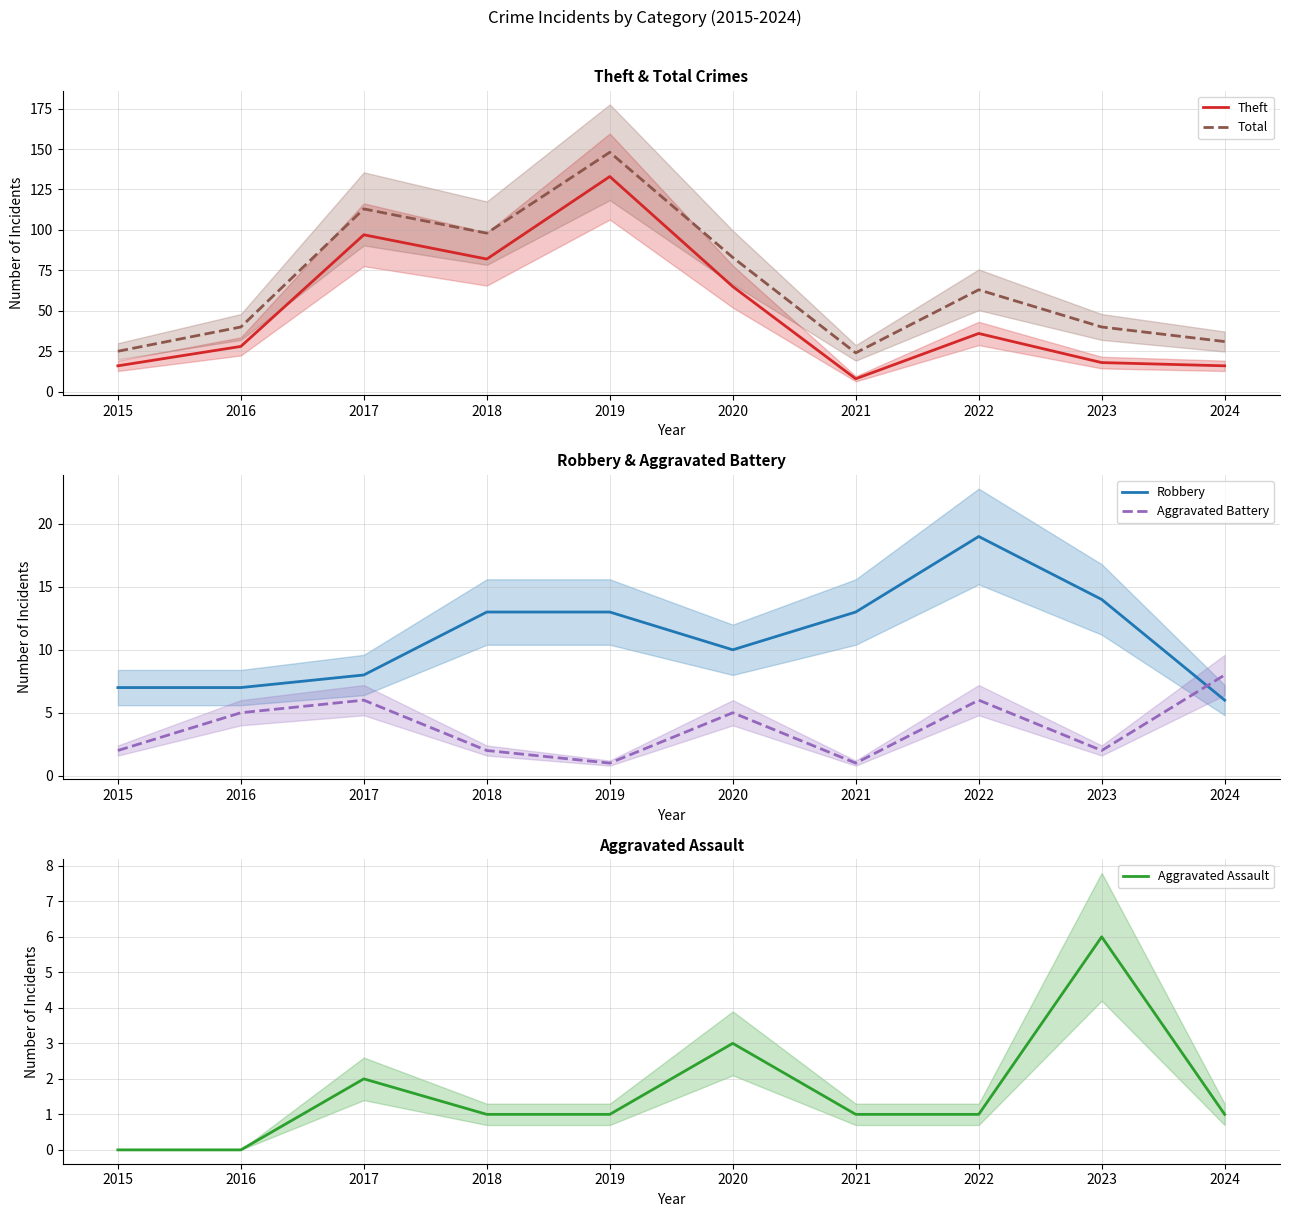

What is the maximum value for Robbery?

19